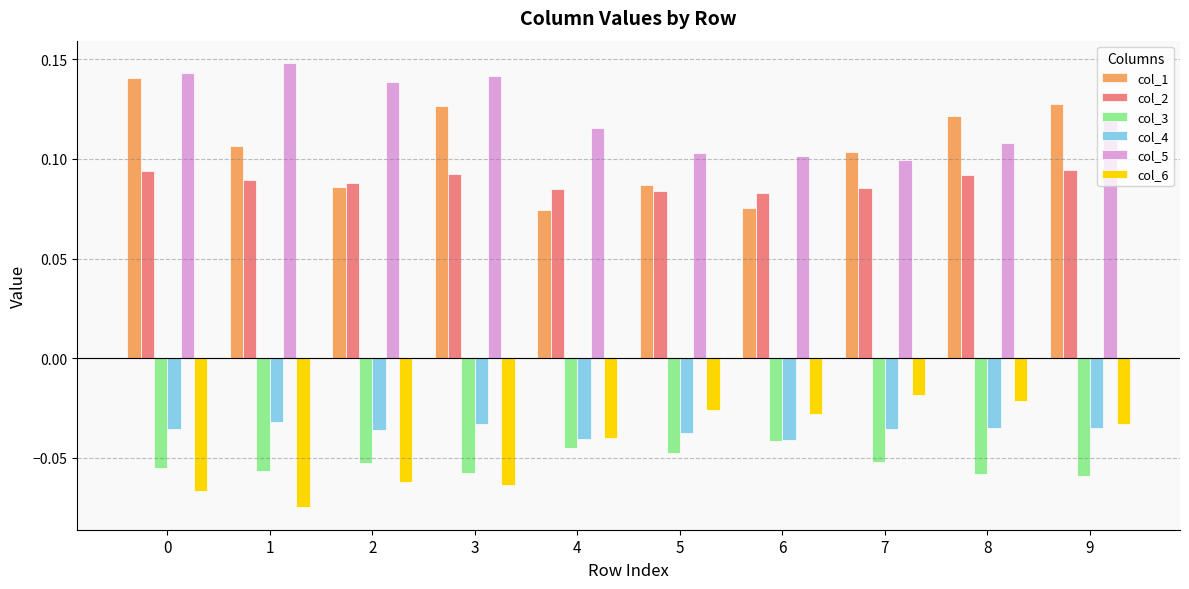

The col_1 series shows 0.1 at 8. True or false?

True